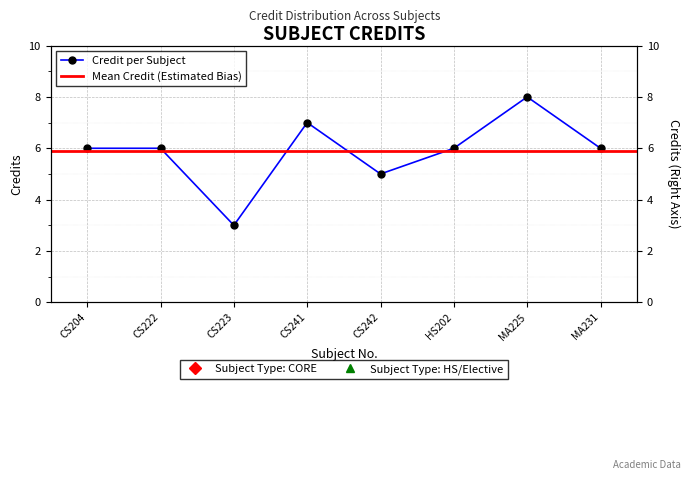

Which has a higher value, CS241 or MA225?

MA225